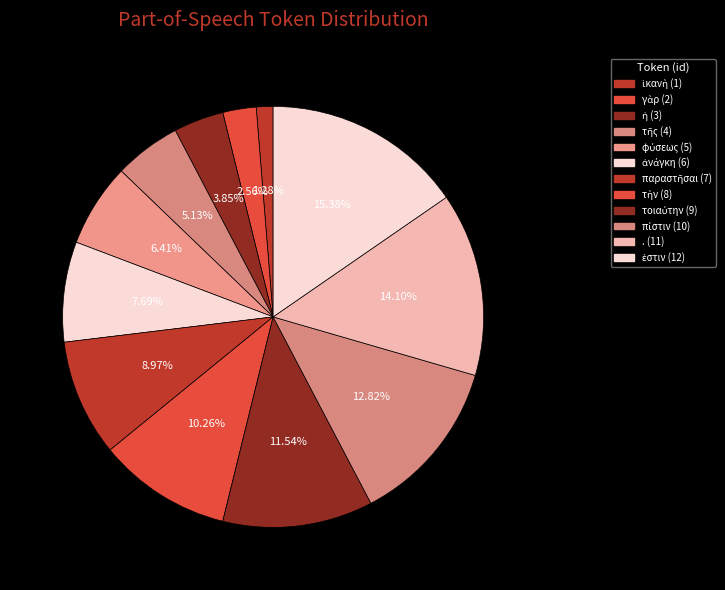

How many segments does this pie chart have?

12